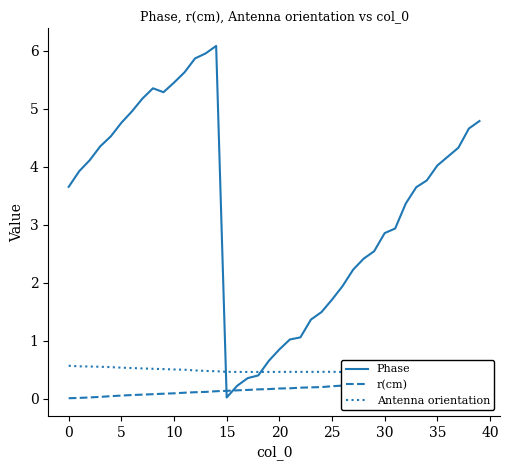

How many interior local valleys does the Phase series have?

2